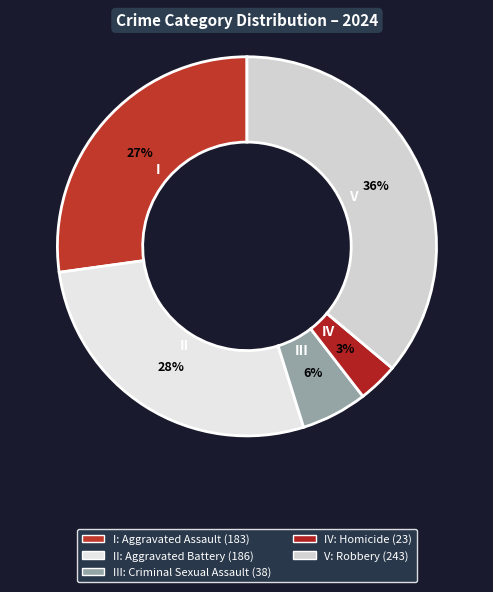

Which slice is the smallest?

Homicide